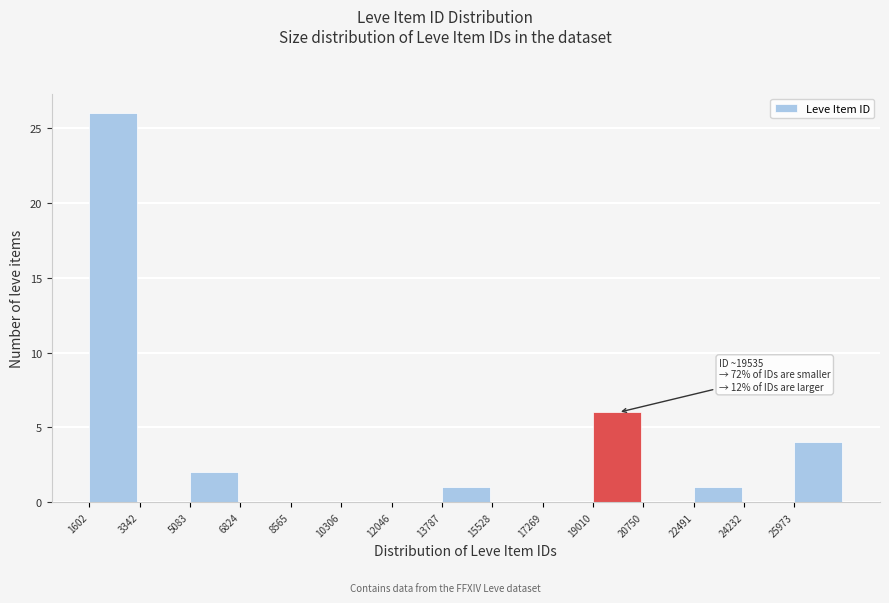

Over which range of the x-axis is the bar tallest?

1600 to 3400